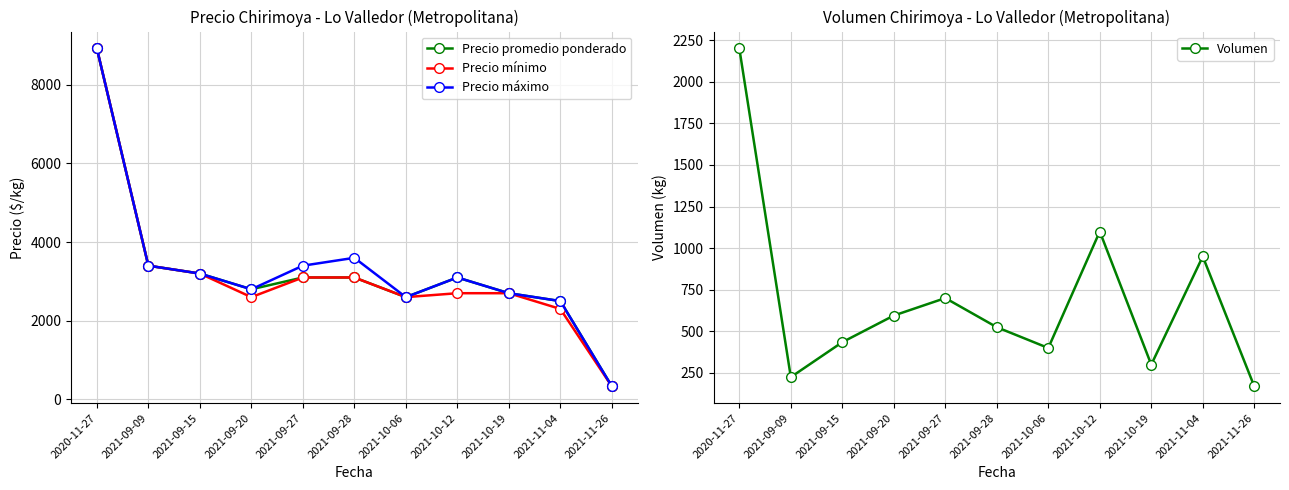

Reading right to left, list all the values displayed in this chart.

Precio promedio ponderado: 2021-11-26=333	2021-11-04=2500	2021-10-19=2700	2021-10-12=3100	2021-10-06=2600	2021-09-28=3100	2021-09-27=3100	2021-09-20=2800	2021-09-15=3200	2021-09-09=3400	2020-11-27=8925
Precio mínimo: 2021-11-26=333	2021-11-04=2300	2021-10-19=2700	2021-10-12=2700	2021-10-06=2600	2021-09-28=3100	2021-09-27=3100	2021-09-20=2600	2021-09-15=3200	2021-09-09=3400	2020-11-27=8925
Precio máximo: 2021-11-26=333	2021-11-04=2500	2021-10-19=2700	2021-10-12=3100	2021-10-06=2600	2021-09-28=3600	2021-09-27=3400	2021-09-20=2800	2021-09-15=3200	2021-09-09=3400	2020-11-27=8925
Volumen: 2021-11-26=170	2021-11-04=950	2021-10-19=300	2021-10-12=1100	2021-10-06=400	2021-09-28=525	2021-09-27=700	2021-09-20=595	2021-09-15=435	2021-09-09=225	2020-11-27=2200